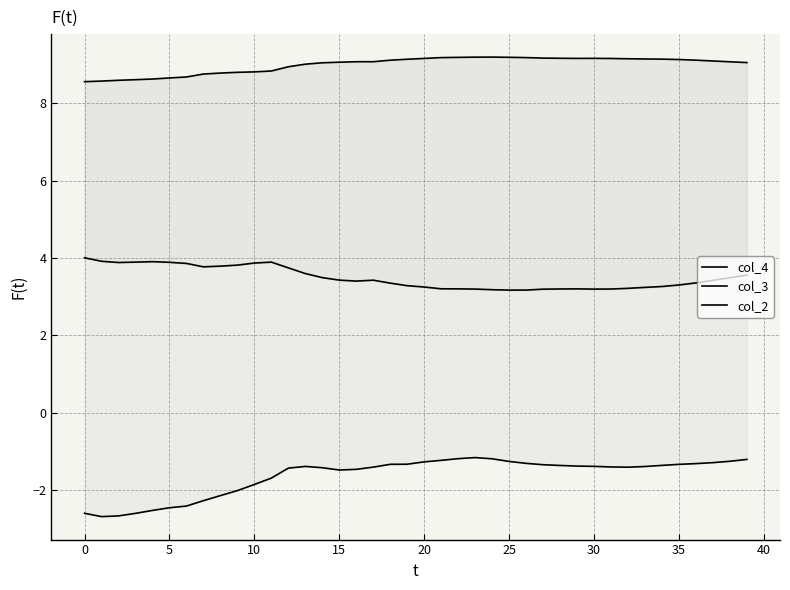

Which series changed the most between 0 and 25?

col_2